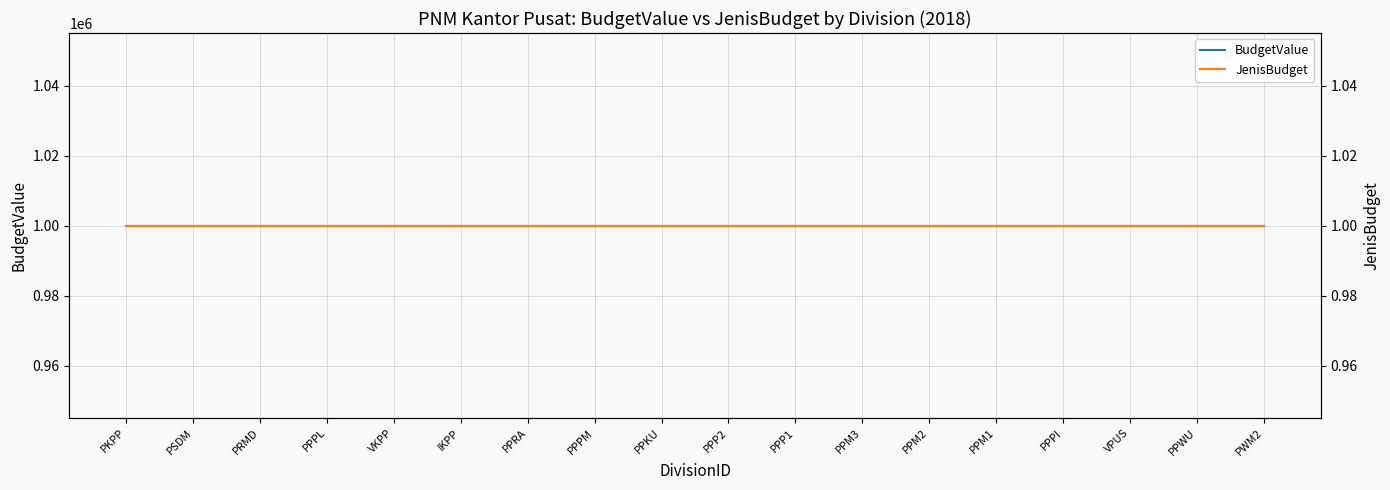

Reading left to right, transcribe all the data shown in this chart.

BudgetValue: PKPP=1000000	PSDM=1000000	PRMD=1000000	PPPL=1000000	VKPP=1000000	IKPP=1000000	PPRA=1000000	PPPM=1000000	PPKU=1000000	PPP2=1000000	PPP1=1000000	PPM3=1000000	PPM2=1000000	PPM1=1000000	PPPI=1000000	VPUS=1000000	PPWU=1000000	PWM2=1000000
JenisBudget: PKPP=1	PSDM=1	PRMD=1	PPPL=1	VKPP=1	IKPP=1	PPRA=1	PPPM=1	PPKU=1	PPP2=1	PPP1=1	PPM3=1	PPM2=1	PPM1=1	PPPI=1	VPUS=1	PPWU=1	PWM2=1